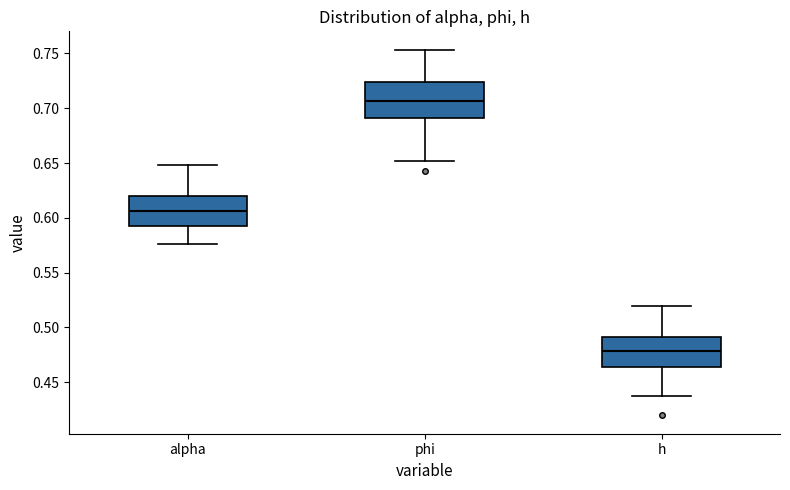

Reading left to right, transcribe this box plot: for each box, give where its median line is, the range the box spans, and where its two whiskers end, as read against the y-axis. The values are not printed on the chart, so give them approximately, as read against the axis.

alpha: median 0.605, box 0.595 to 0.620, whiskers 0.575 to 0.650
phi: median 0.705, box 0.690 to 0.725, whiskers 0.650 to 0.755
h: median 0.480, box 0.465 to 0.490, whiskers 0.435 to 0.520